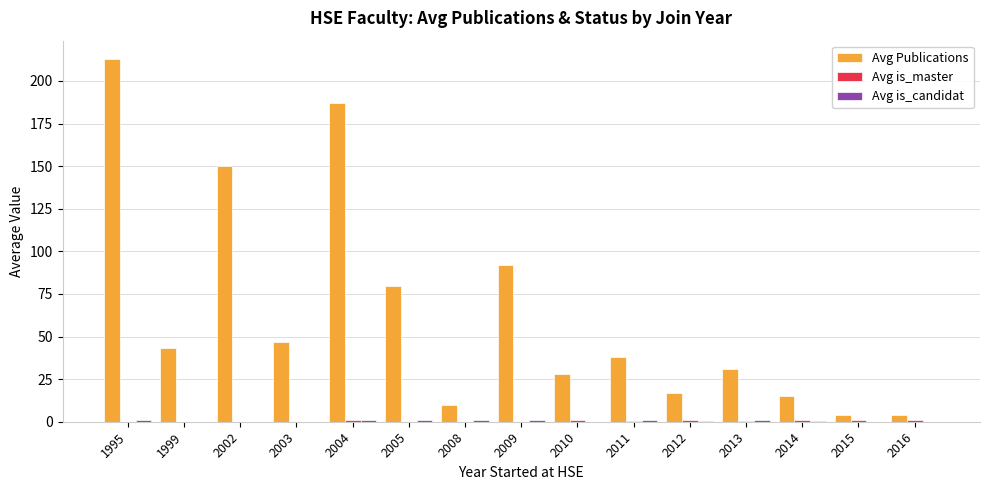

What is the sum of all Avg Publications values?

958.3